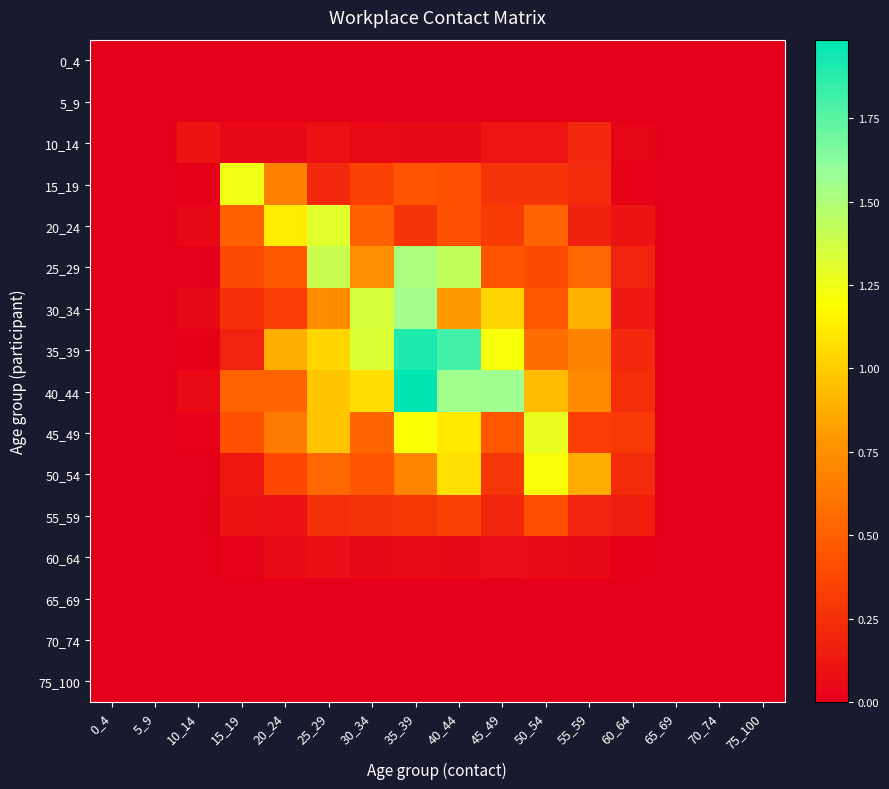

How many categories are shown in the chart?

16